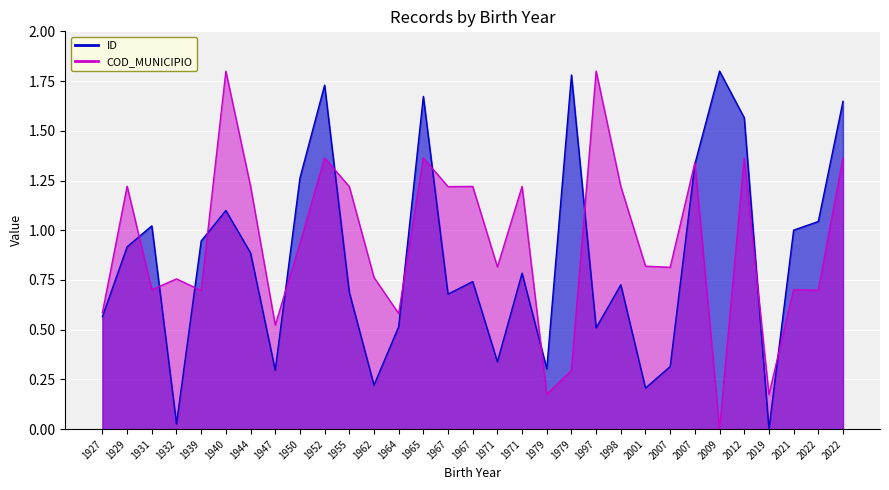

Rank the categories by COD_MUNICIPIO value from lowest to highest.

2009, 2019, 1979, 1979, 1947, 1964, 1927, 1939, 2022, 1931, 2021, 1932, 1962, 2007, 1971, 2001, 1950, 1967, 1955, 1998, 1967, 1971, 1944, 1929, 2007, 2012, 1952, 1965, 2022, 1940, 1997